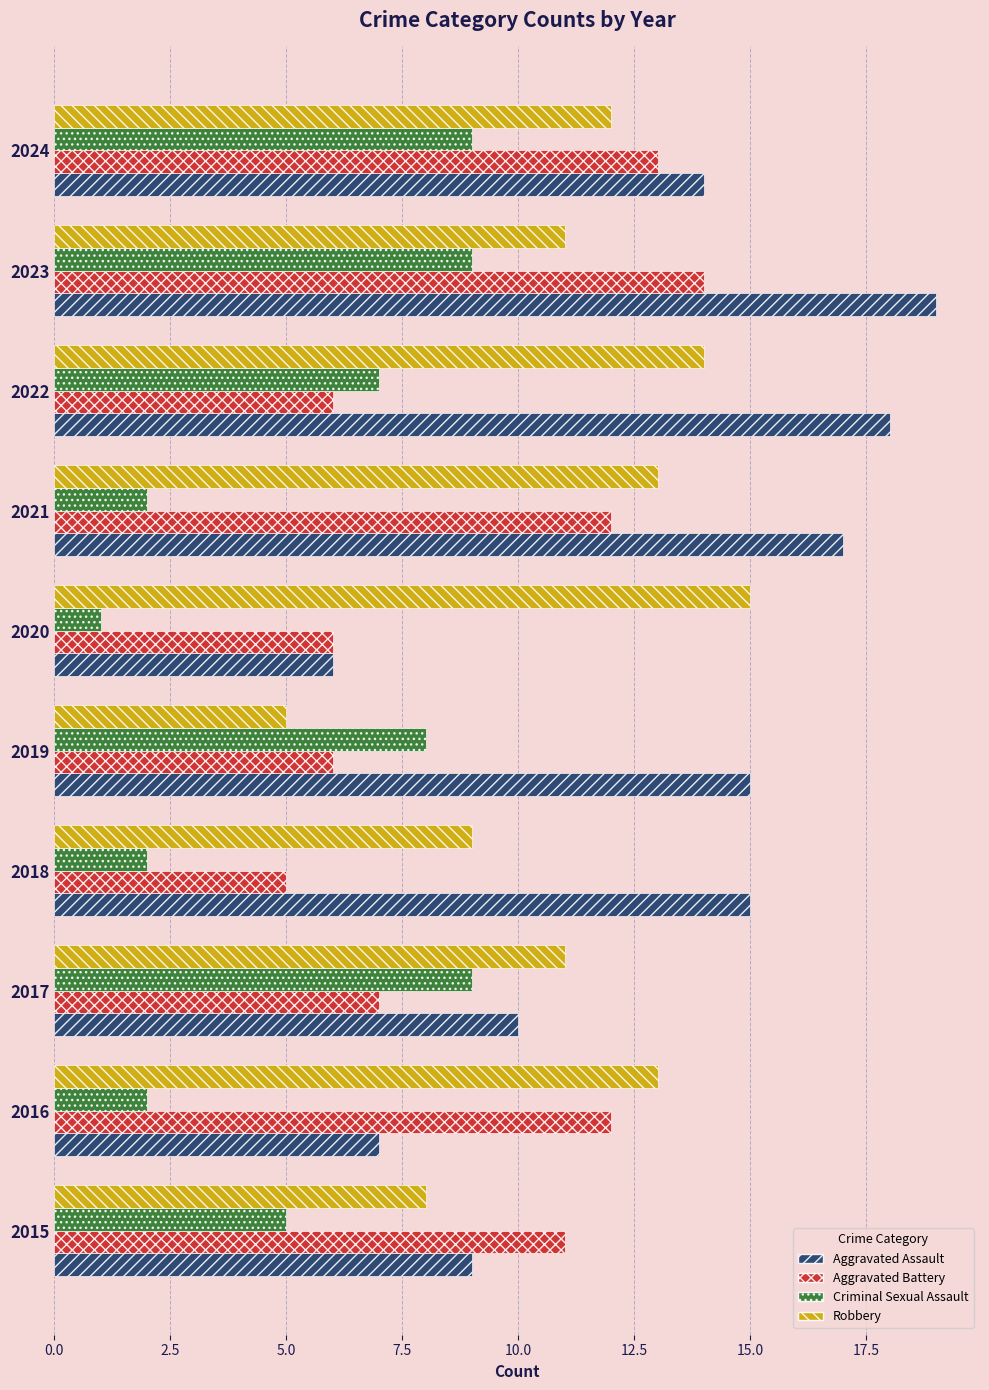

What is the sum of all Robbery values?

111